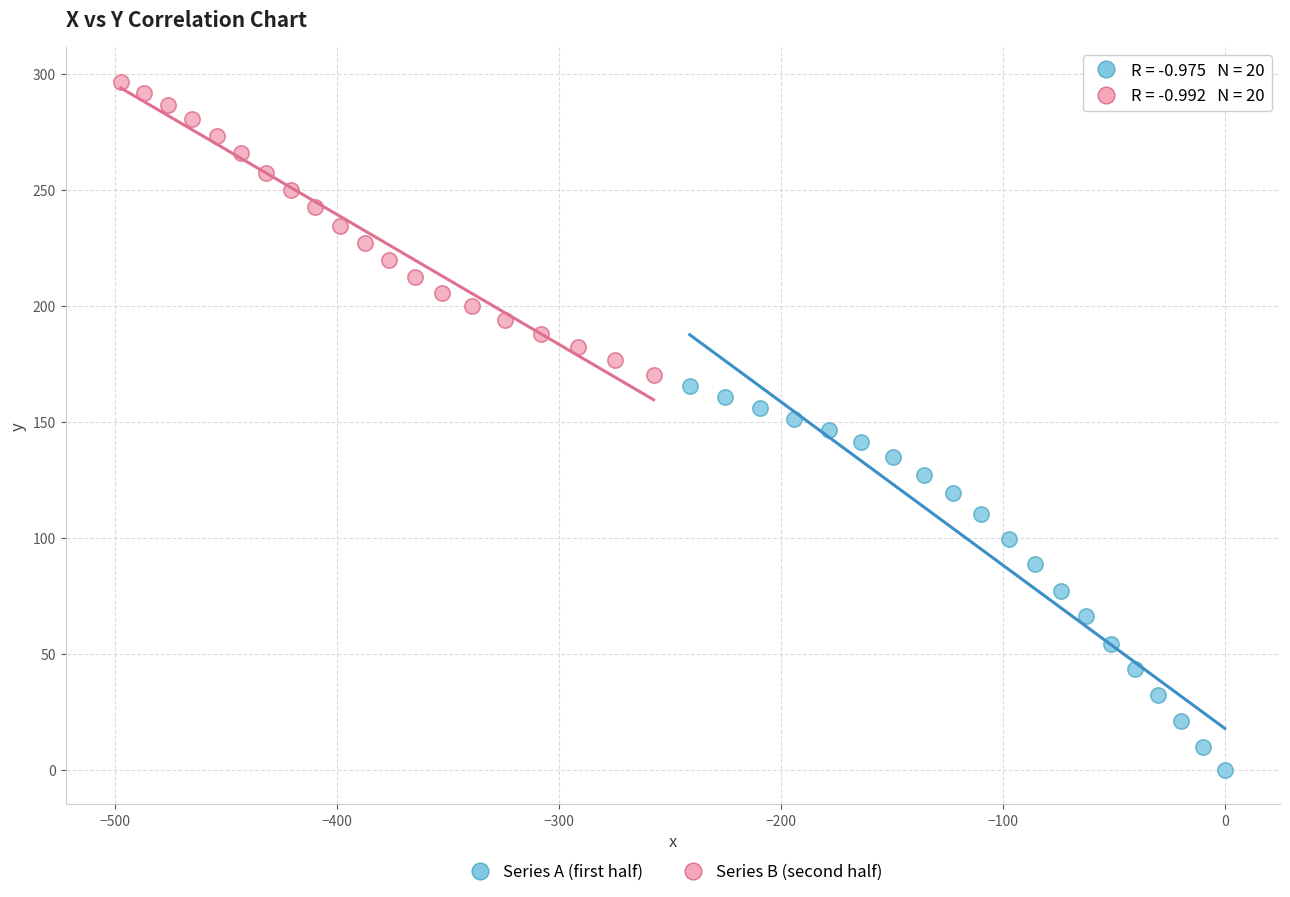

Which series has the widest spread of Y values?

Series A (first half)